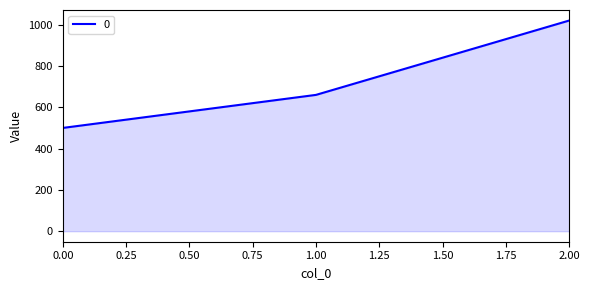

Is it true that the value at 0.00 is 833?

False